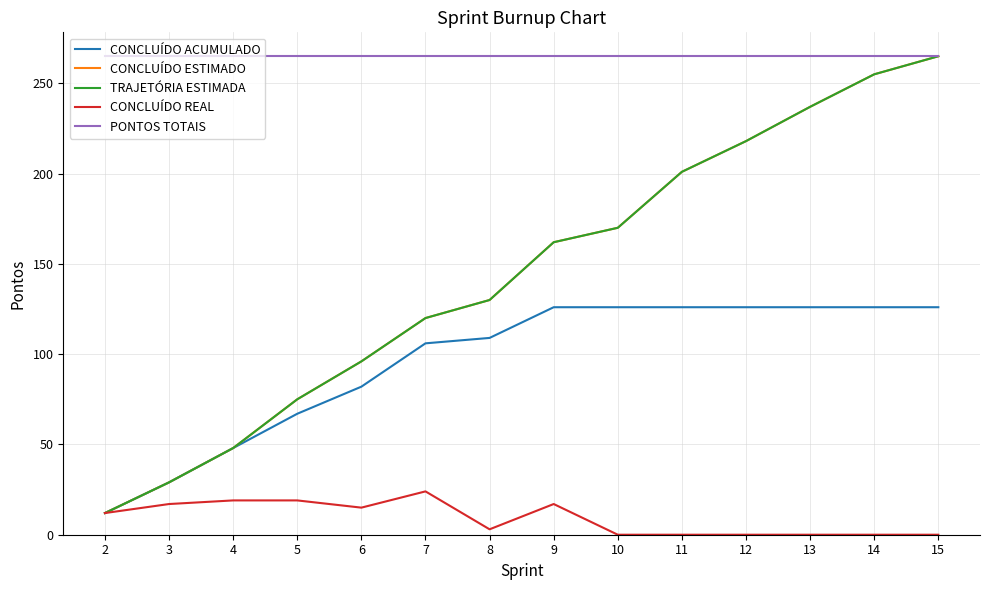

True or false: CONCLUÍDO ESTIMADO and CONCLUÍDO REAL cross at least once.

False